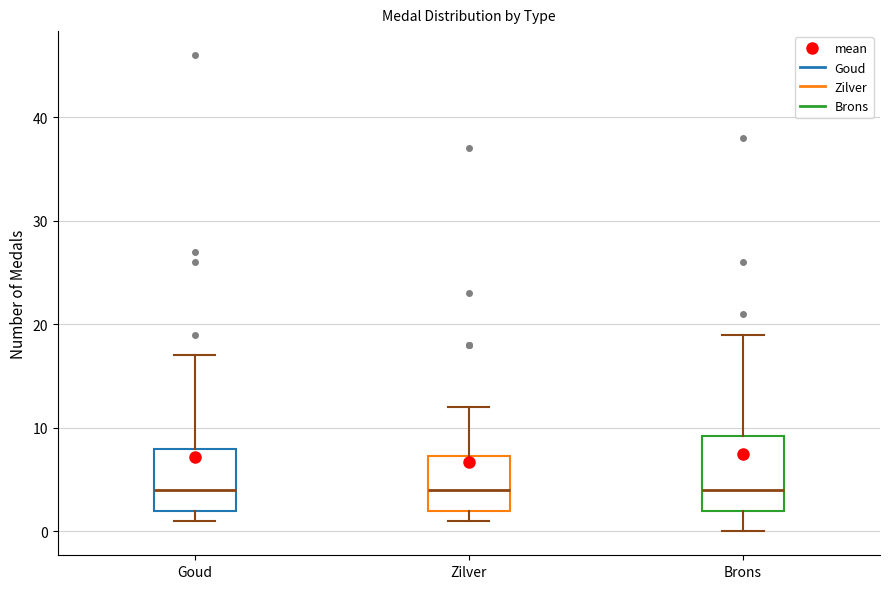

Reading left to right, transcribe this box plot: for each box, give where its median line is, the range the box spans, and where its two whiskers end, as read against the y-axis. The values are not printed on the chart, so give them approximately, as read against the axis.

Goud: median 4, box 2 to 8, whiskers 1 to 17
Zilver: median 4, box 2 to 7, whiskers 1 to 12
Brons: median 4, box 2 to 9, whiskers 0 to 19